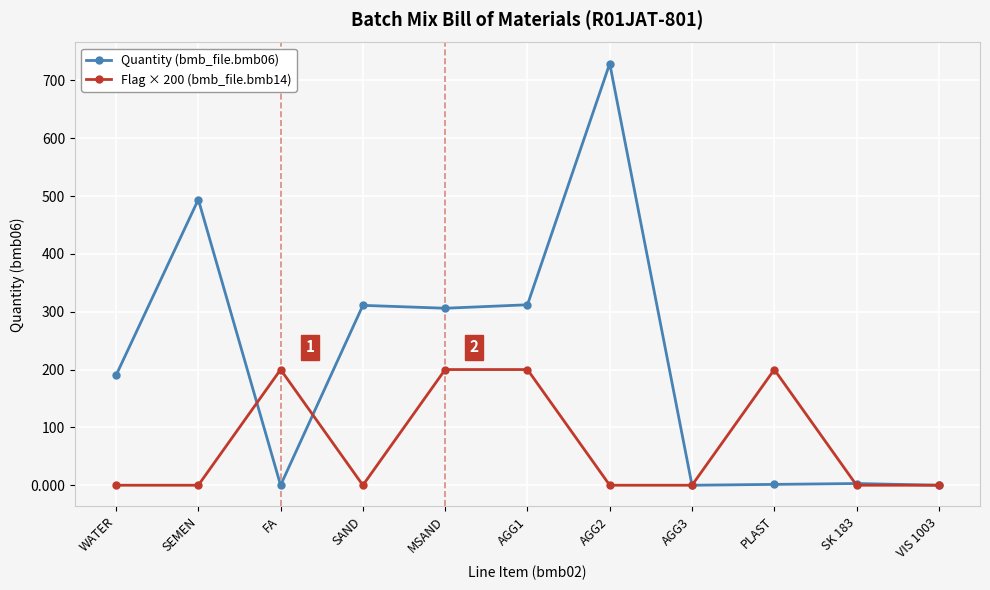

The value of Flag × 200 (bmb_file.bmb14) at SEMEN is 0.0. True or false?

True